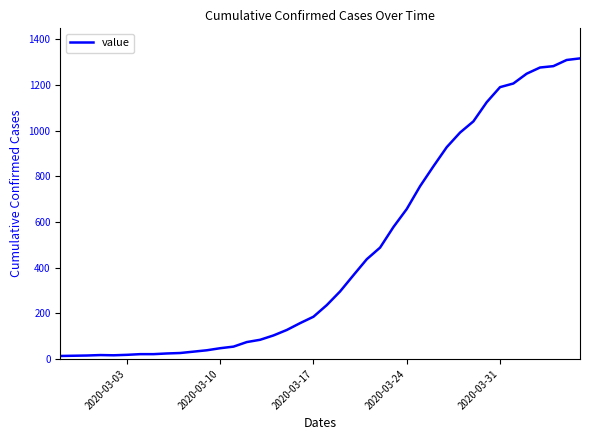

What is the maximum value shown in the chart?

1317